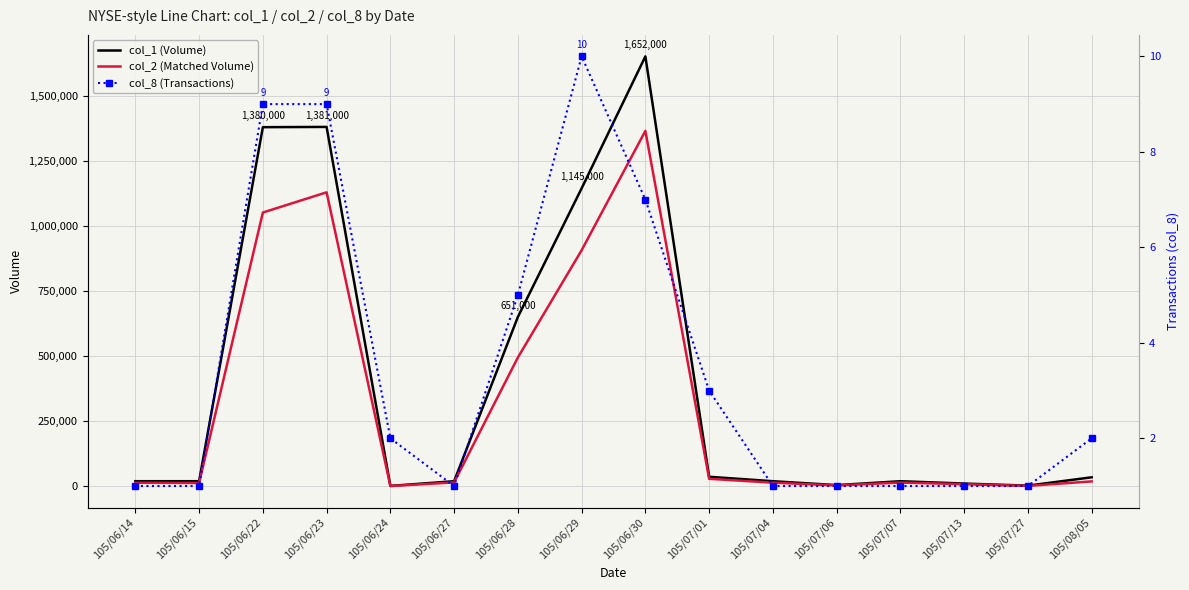

Reading right to left, list all the values displayed in this chart.

col_1 (Volume): 35000	3000	11000	20000	5000	20000	37000	1652000	1145000	651000	20000	2000	1381000	1380000	20000	20000
col_2 (Matched Volume): 19250	1980	8580	14800	3800	14400	29220	1365710	907150	495270	15400	1420	1129780	1052080	13200	14000
col_8 (Transactions): 2	1	1	1	1	1	3	7	10	5	1	2	9	9	1	1